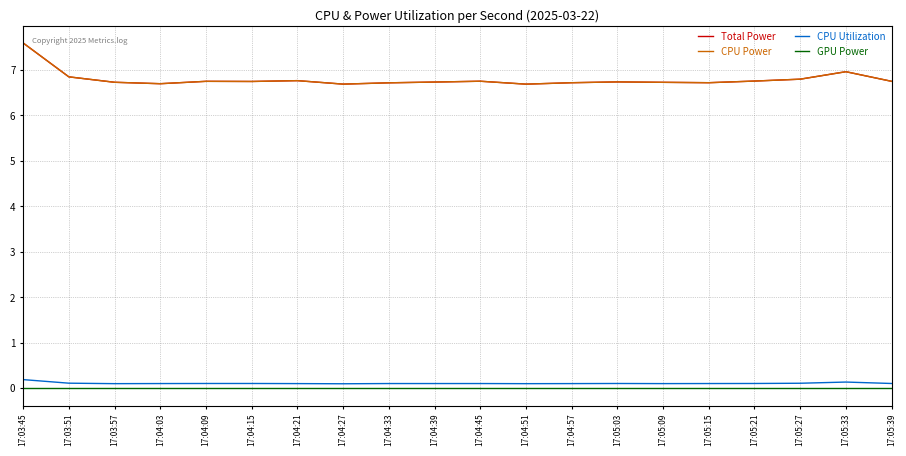

Does the chart display data point markers on the line(s)?

No